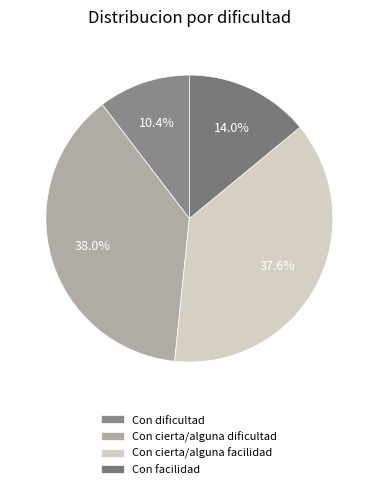

What is the smallest slice in the pie chart?

Con dificultad